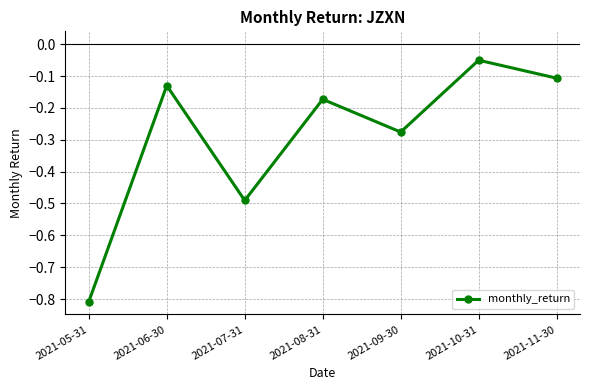

Where is the first local maximum?

2021-06-30